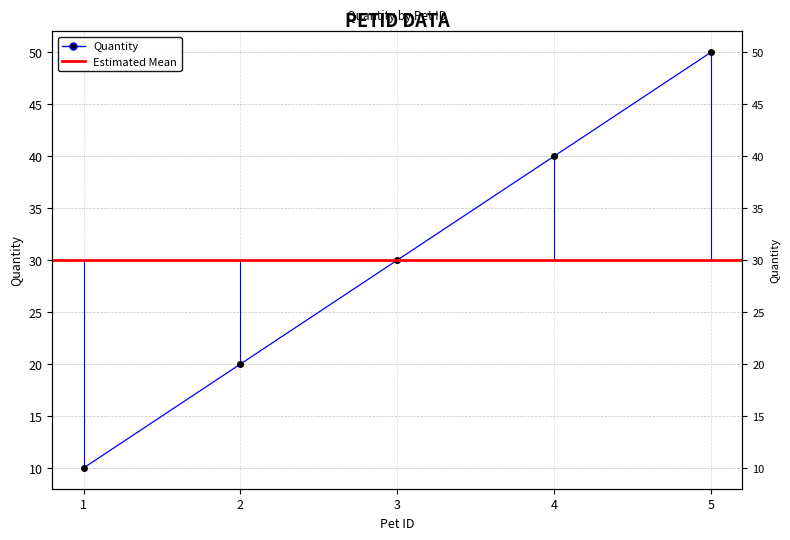

Reading right to left, extract all data points from this chart.

5=50	4=40	3=30	2=20	1=10